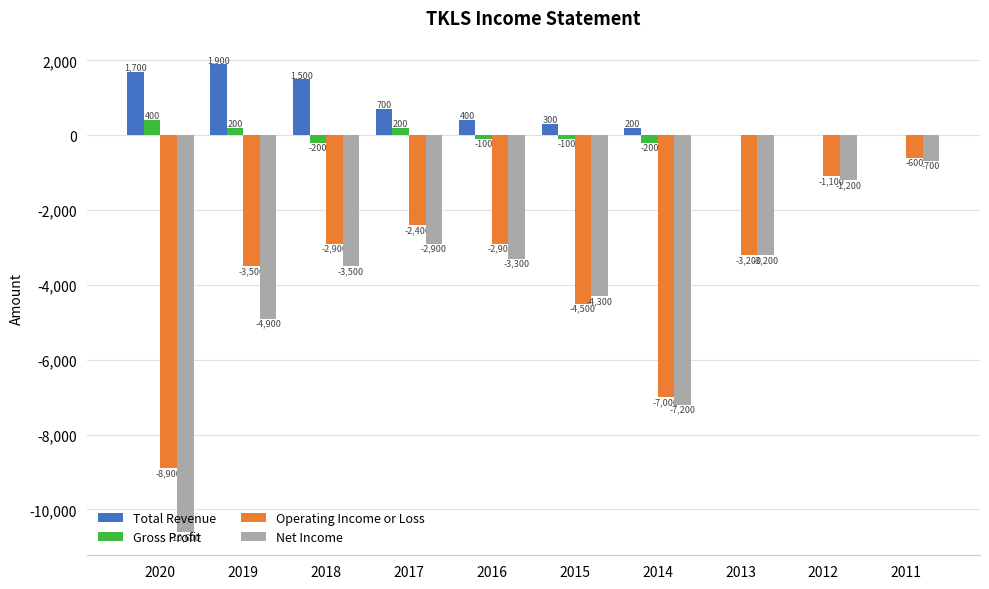

Reading left to right, list all the values displayed in this chart.

Total Revenue: 1700	1900	1500	700	400	300	200	0	0	0
Gross Profit: 400	200	-200	200	-100	-100	-200	0	0	0
Operating Income or Loss: -8900	-3500	-2900	-2400	-2900	-4500	-7000	-3200	-1100	-600
Net Income: -10600	-4900	-3500	-2900	-3300	-4300	-7200	-3200	-1200	-700